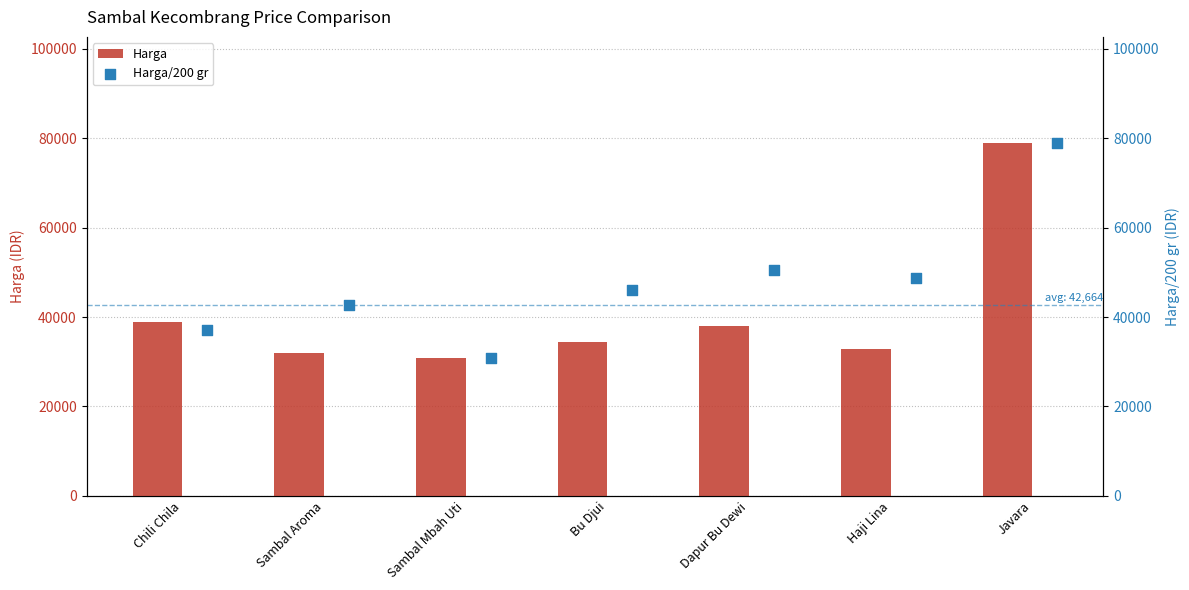

Which series contains the highest Y value?

Harga